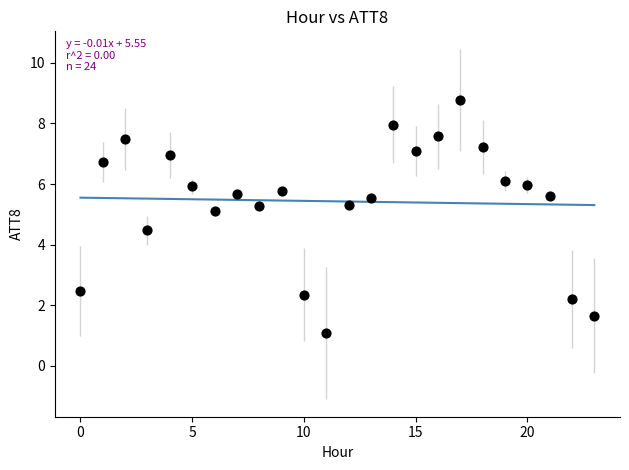

What is the range of Y values (max minus min)?

7.7